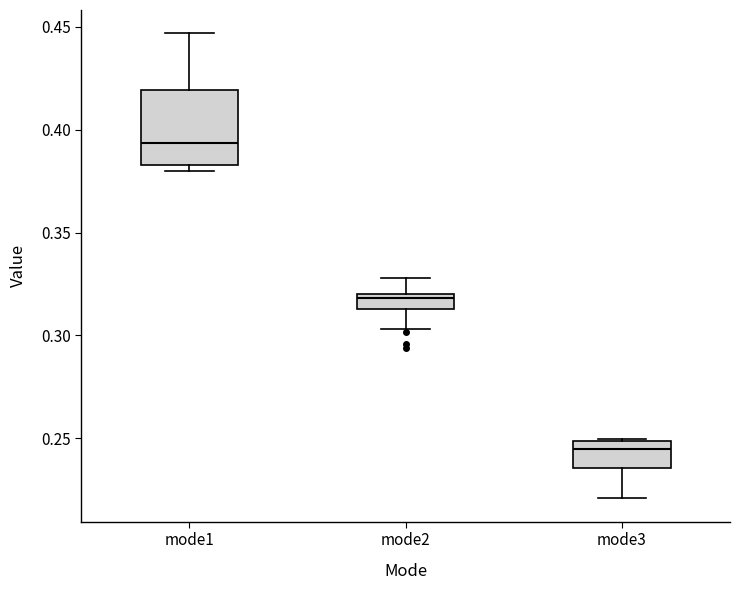

Which box's median line is the lowest?

mode3